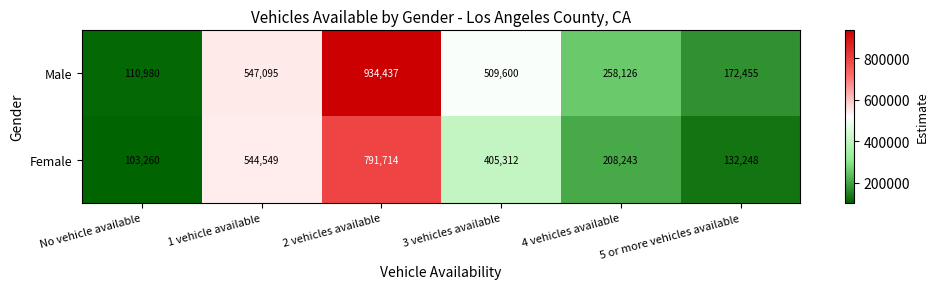

List the series in order of their overall mean, highest first.

Male, Female